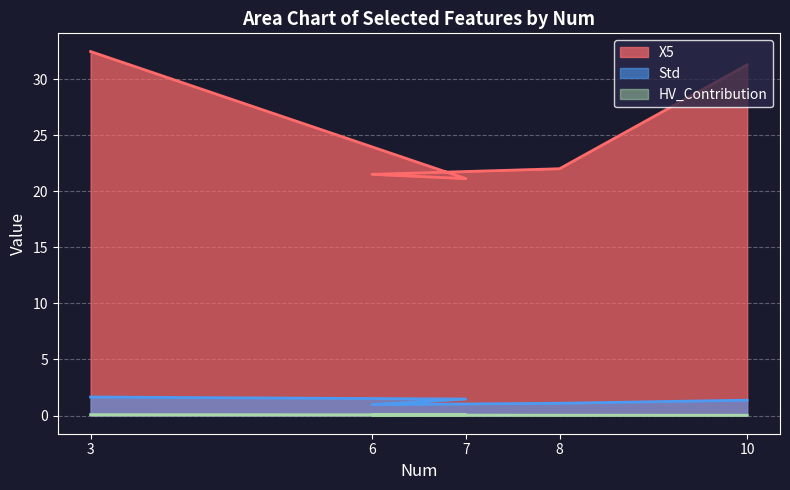

What is the label of the 2nd point from the right?

8